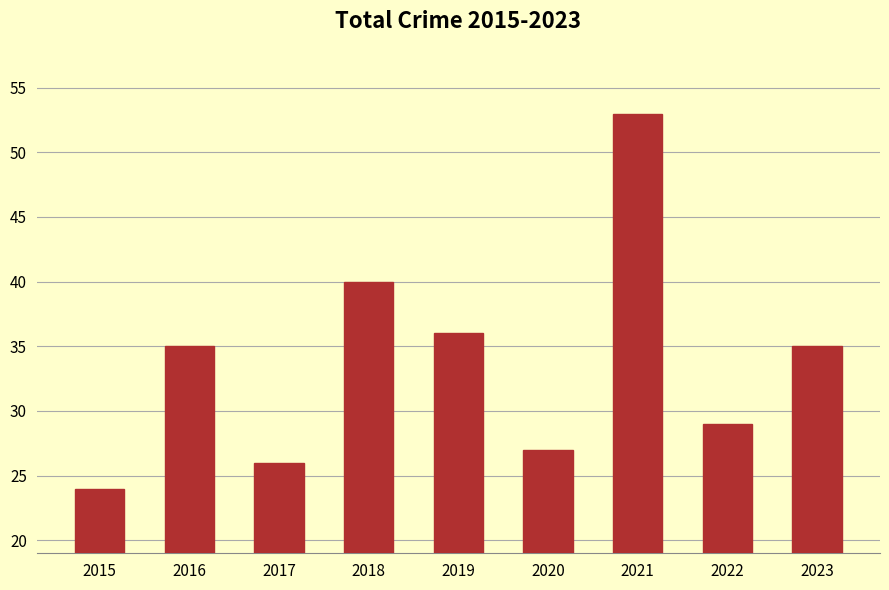

True or false: the data shows 29 at 2022.

True